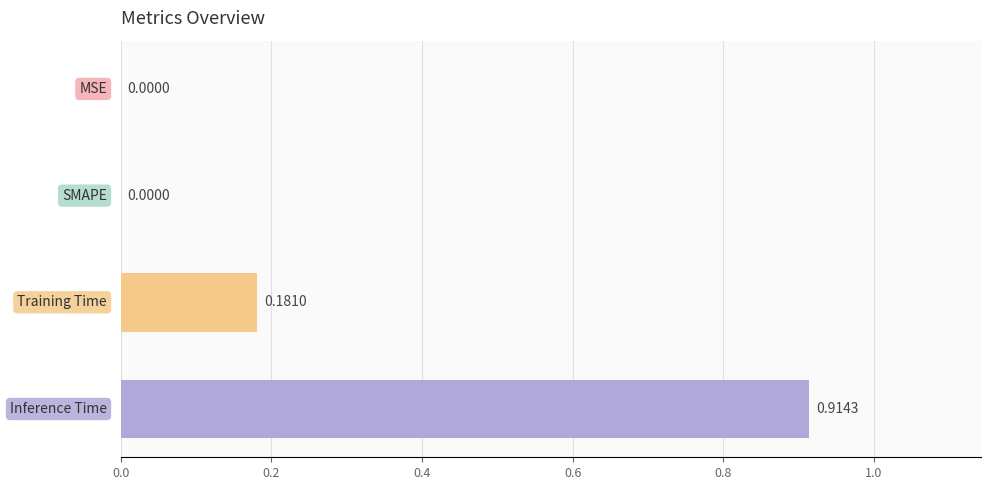

What is the sum of all values?

1.1